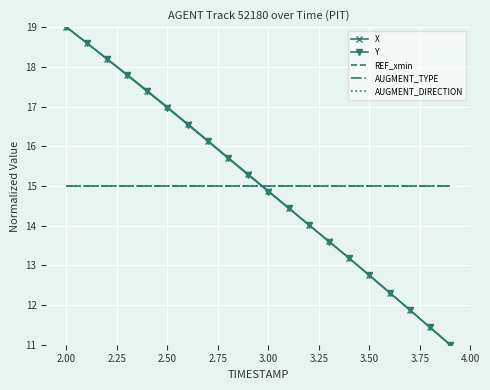

How many times do AUGMENT_DIRECTION and Y cross each other?

1